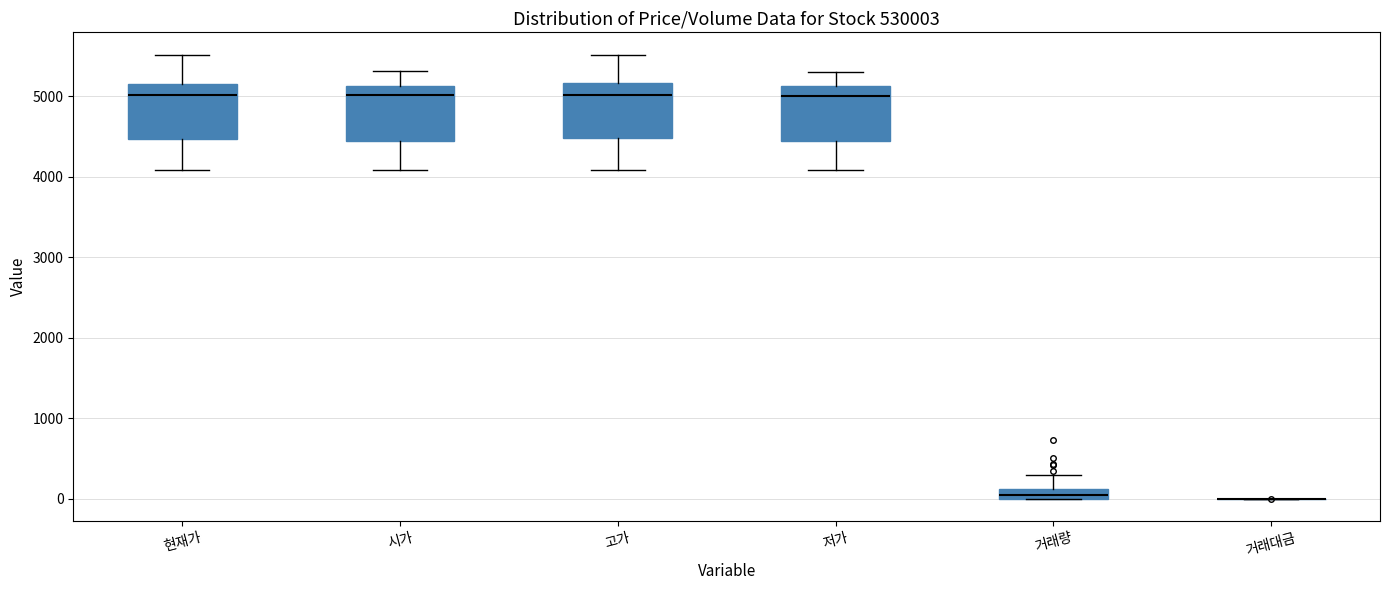

Where is the upper edge of the box for 저가 on the y-axis? The values are not printed on the chart, so give them approximately, as read against the axis.

5100